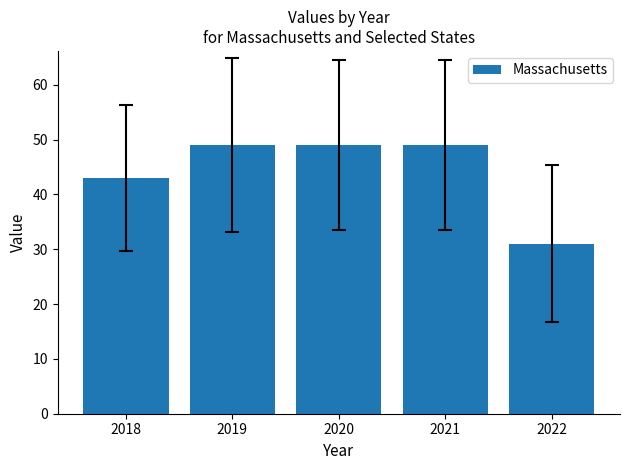

What is the ratio of the value at 2022 to the value at 2020?

0.6